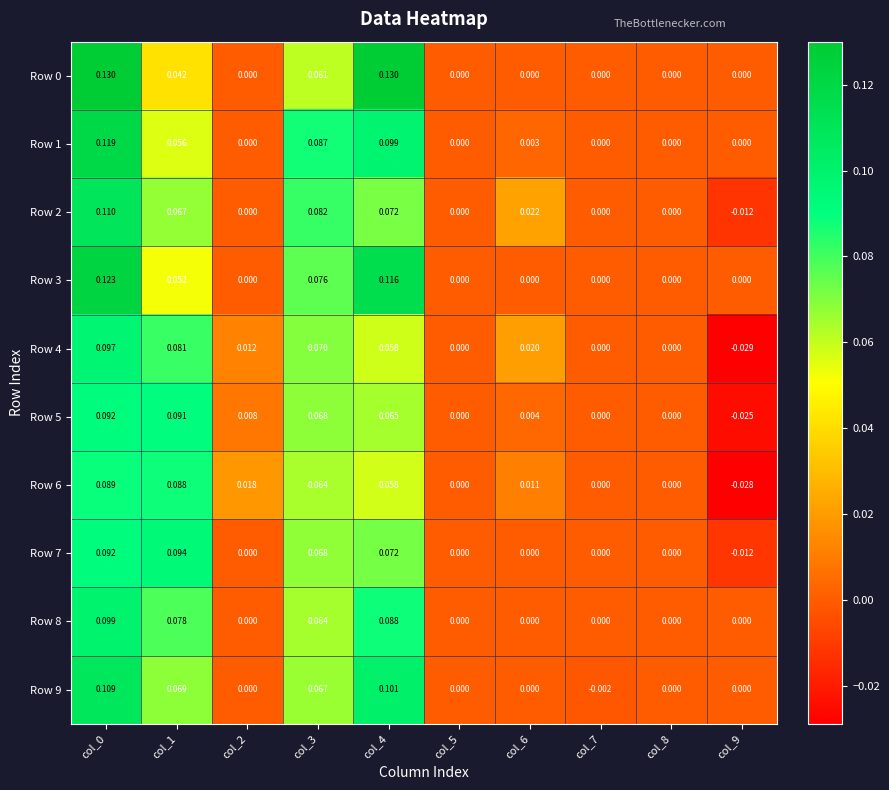

Is the value of Row 6 at col_7 greater than the value of Row 7 at col_9?

Yes